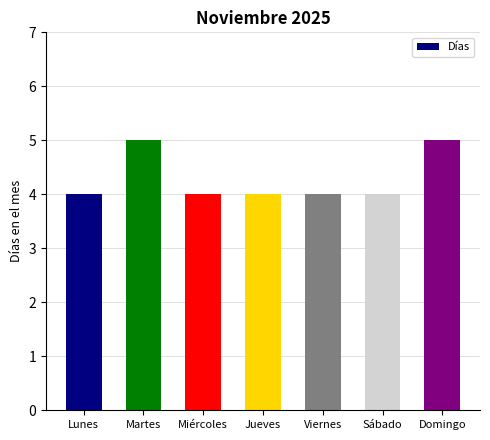

Approximately how many times larger is the value at Domingo compared to Martes?

1.0